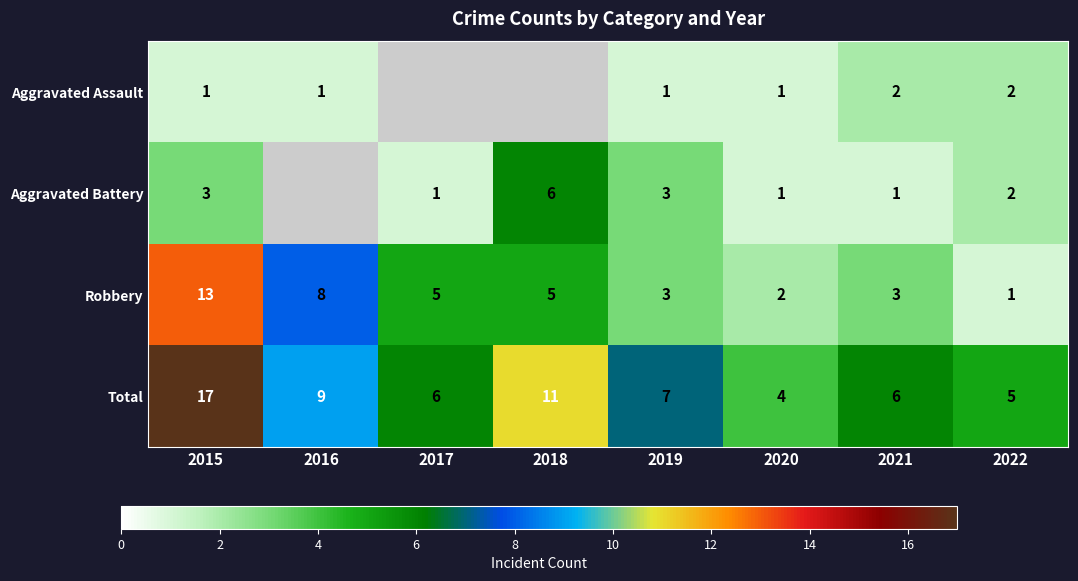

What is the difference between the second highest and second lowest values in the Total series?

6